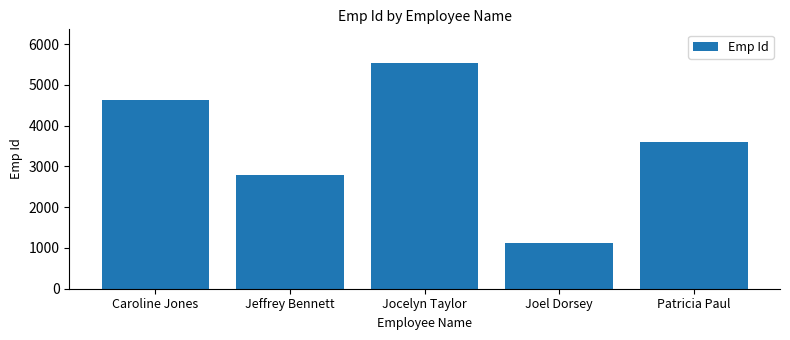

Rank the categories by value from lowest to highest.

Joel Dorsey, Jeffrey Bennett, Patricia Paul, Caroline Jones, Jocelyn Taylor